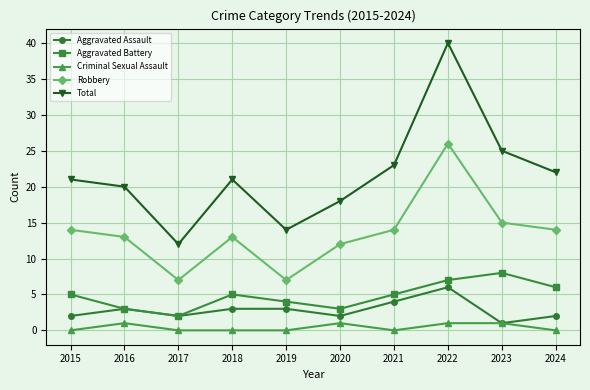

True or false: Robbery and Aggravated Battery intersect in this chart.

False